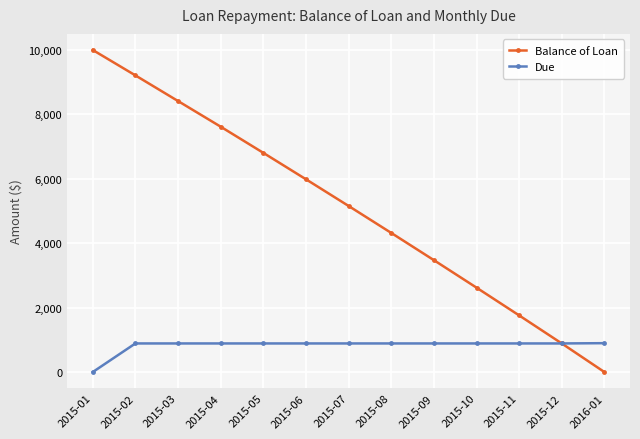

Which label corresponds to the largest value in the chart?

2015-01